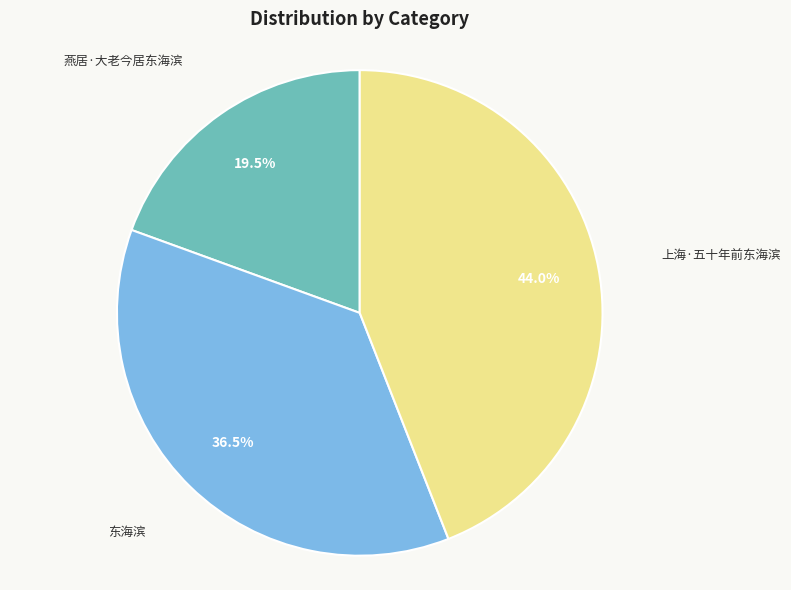

To the nearest percent, what is the average slice percentage?

33%